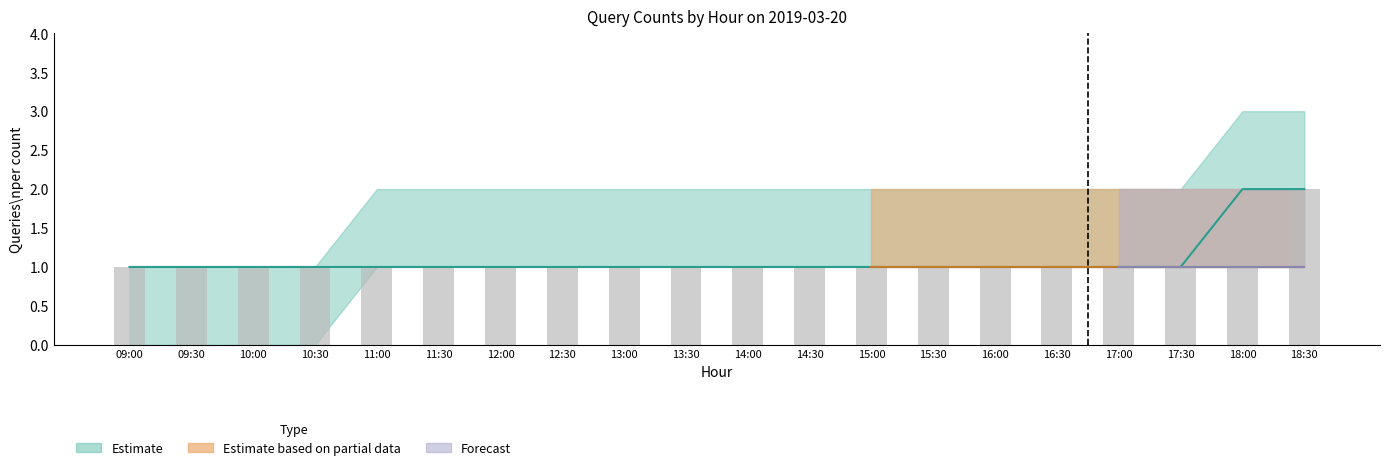

What is the maximum value shown in the chart?

2